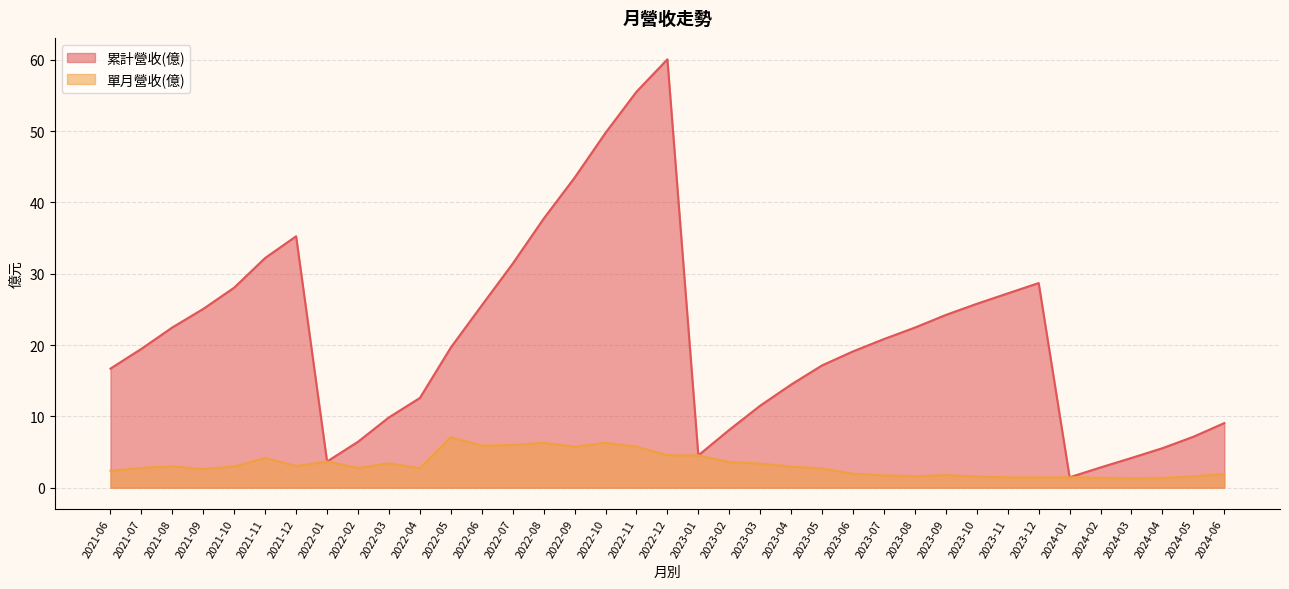

True or false: 累計營收(億) and 單月營收(億) intersect in this chart.

False